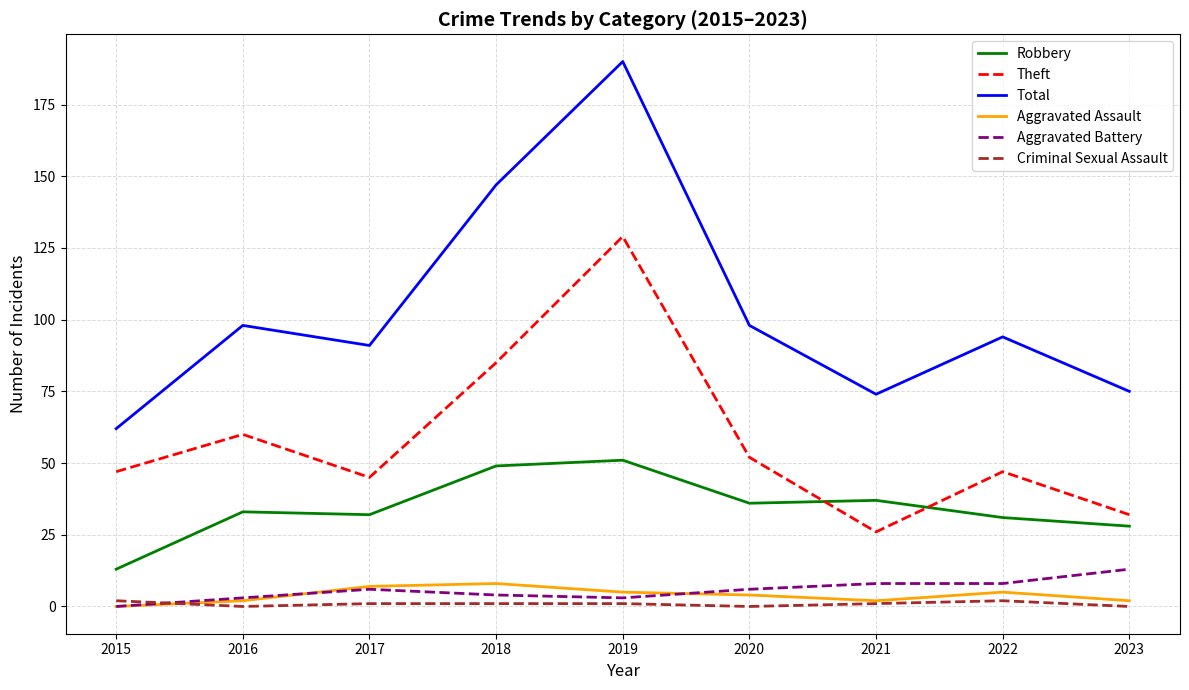

Which label corresponds to the largest value in the chart?

2019